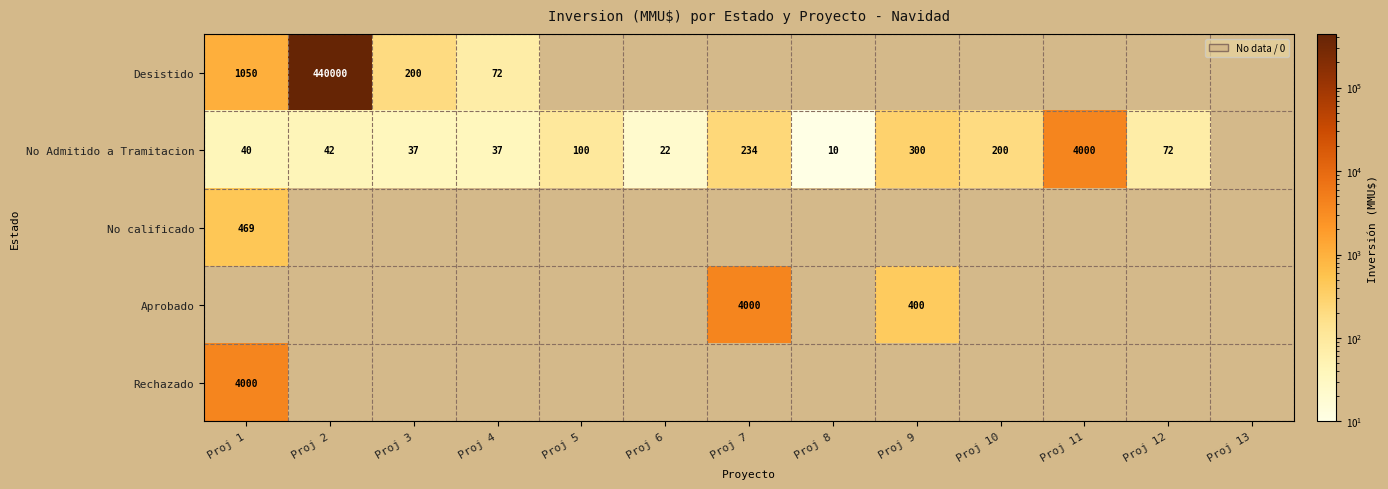

Which label corresponds to the largest value in the chart?

Proj 2